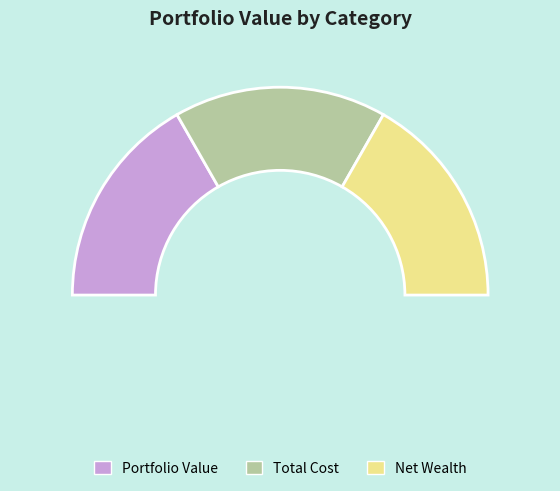

To the nearest percent, what percentage of the pie is 15?

8%